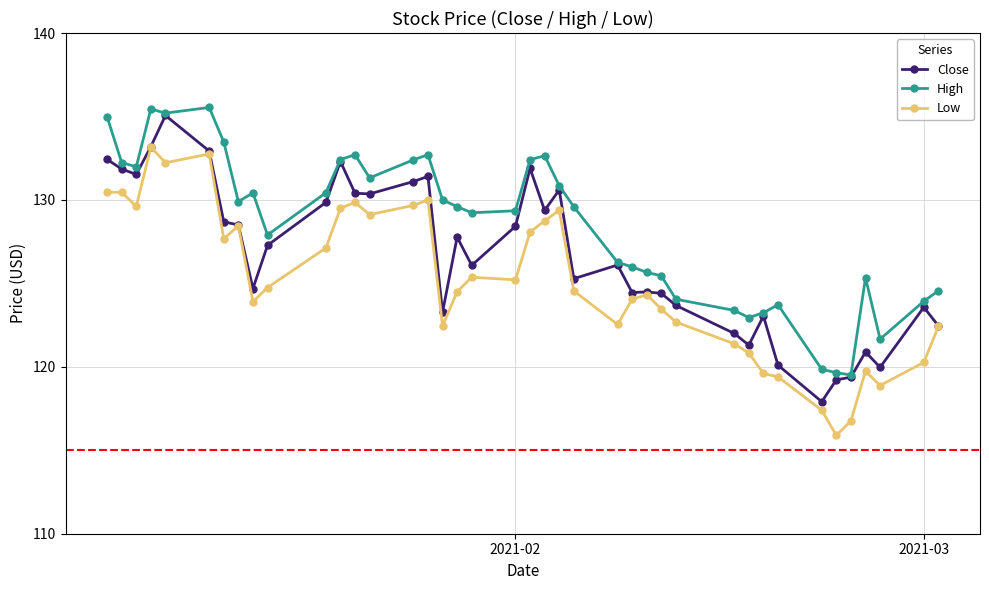

True or false: Low and High cross at least once.

False